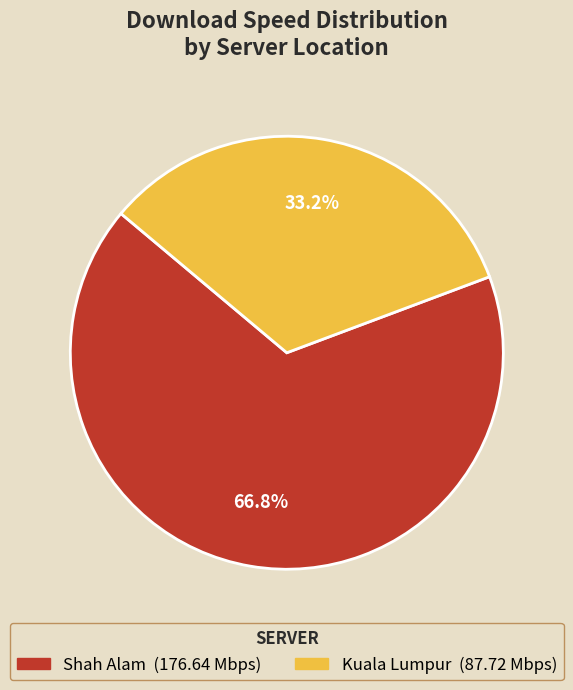

Is there any slice that represents more than half of the pie?

Yes